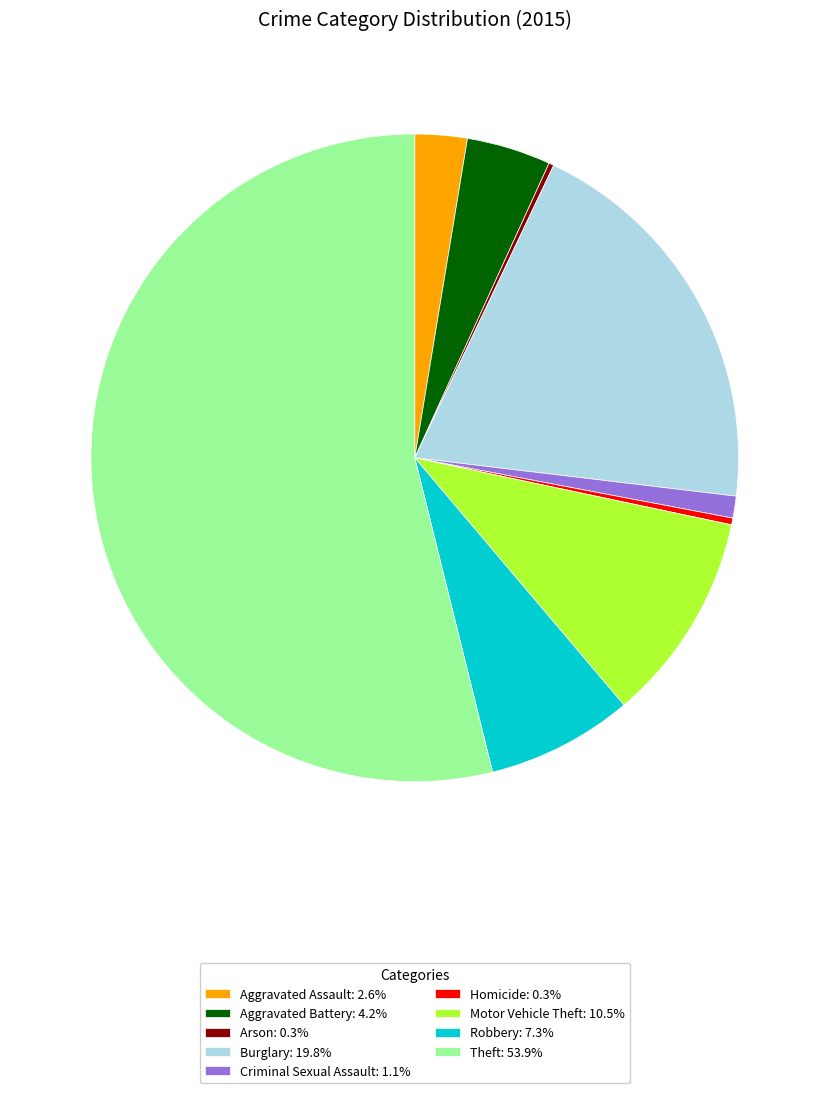

Combined, do Aggravated Battery: 4.2% and Robbery: 7.3% account for over 50%?

No